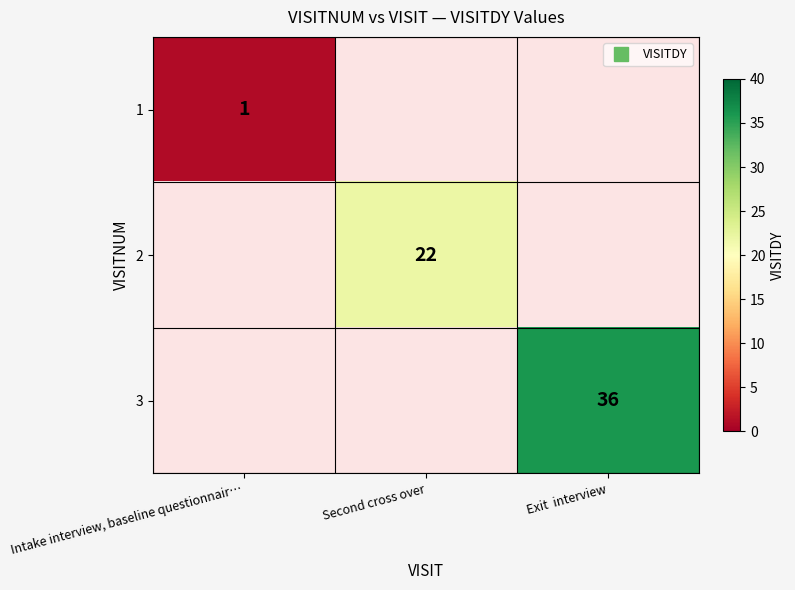

At which label is 1 closest to 1?

Intake interview, baseline questionnair…